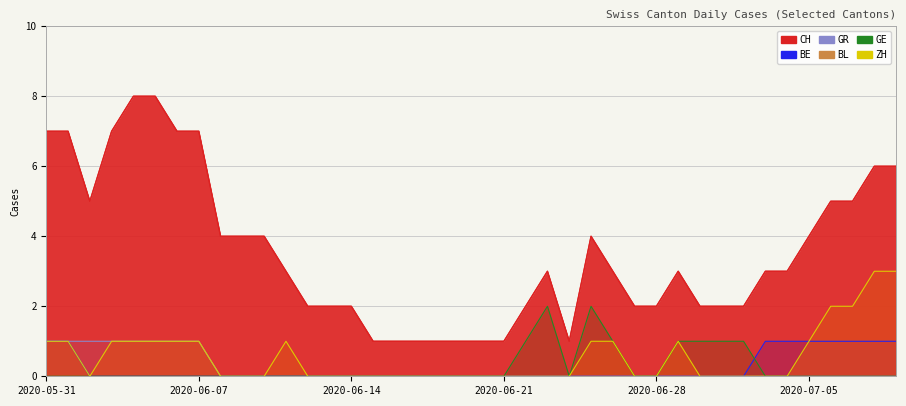

Count the BE values in the range 0 to 1.

40